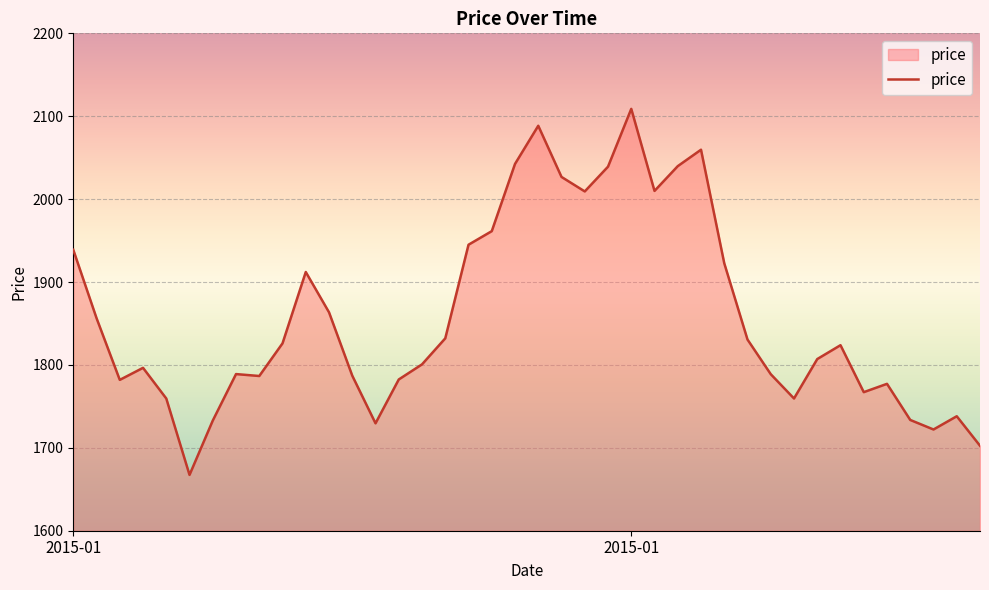

What is the difference between the maximum and minimum values?

441.6